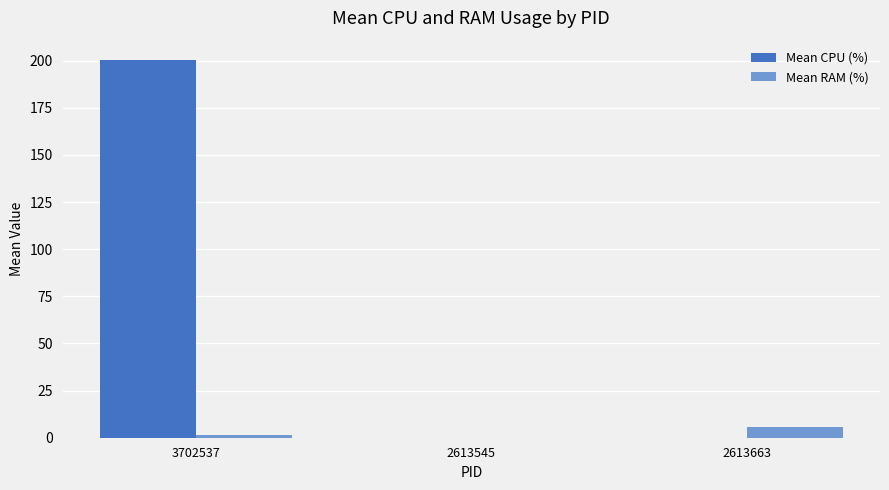

True or false: Mean RAM (%) has a value of 5.6 at 2613663.

True